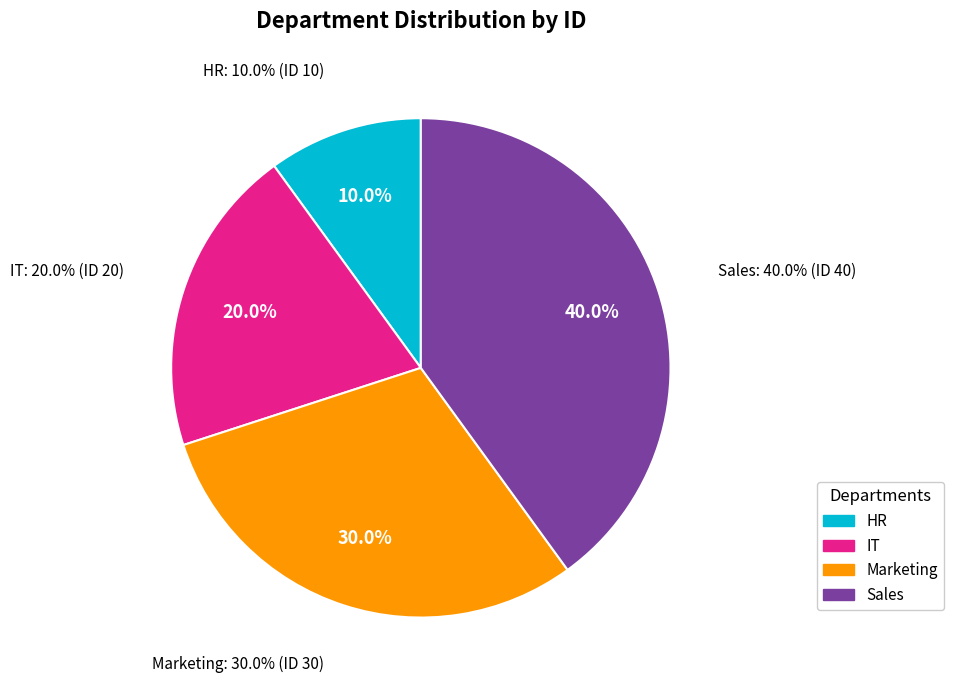

The IT slice represents 20% of the pie. True or false?

True